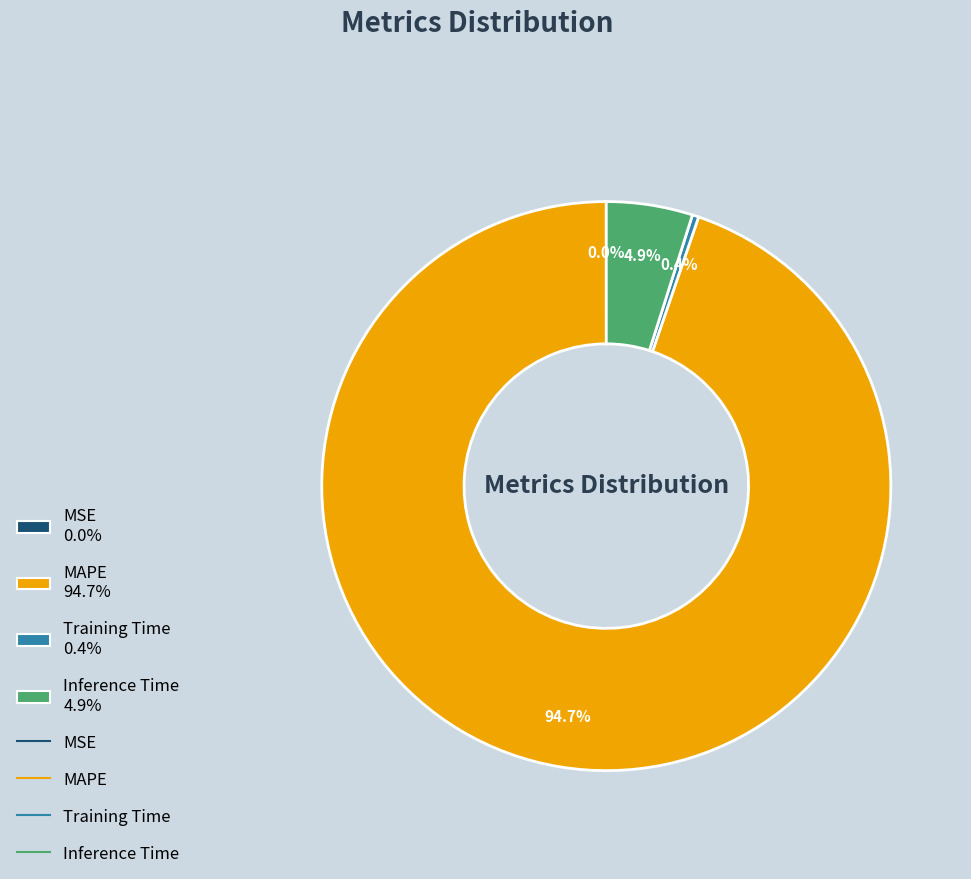

Does any single category account for the majority?

Yes